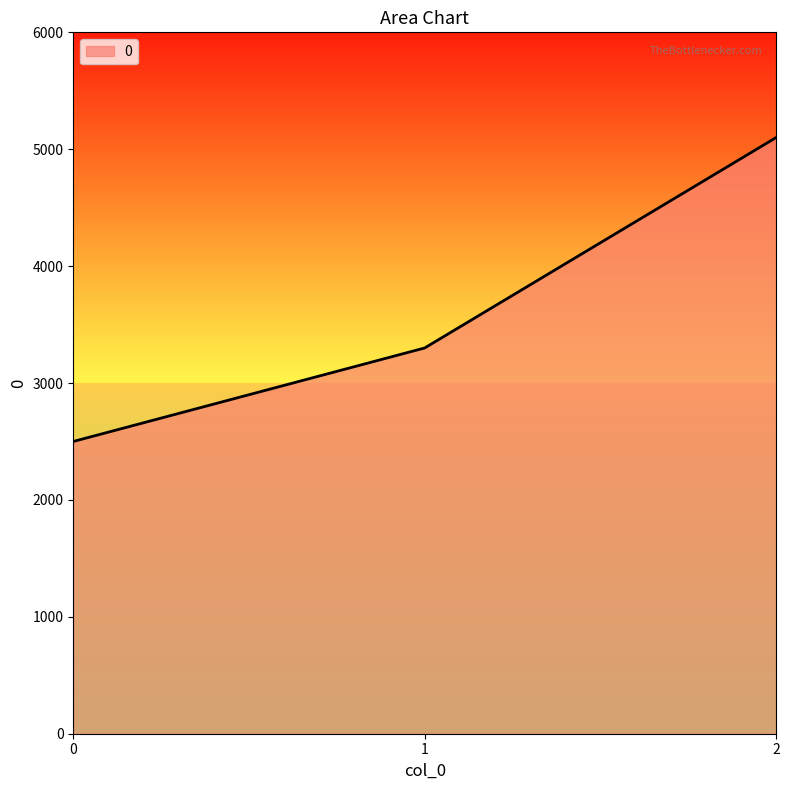

What is the average value?

3633